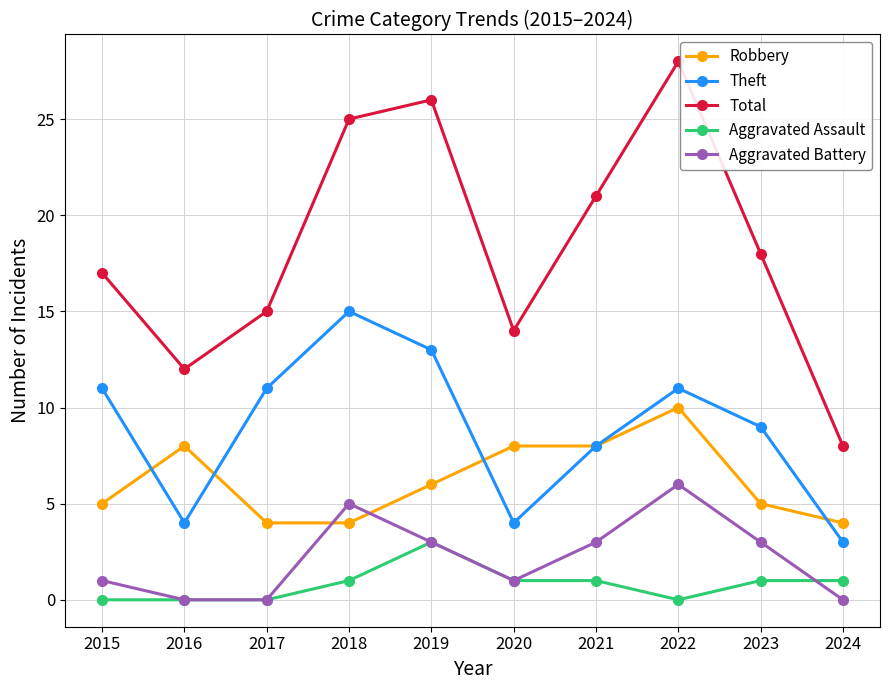

How many interior local valleys does the Total series have?

2